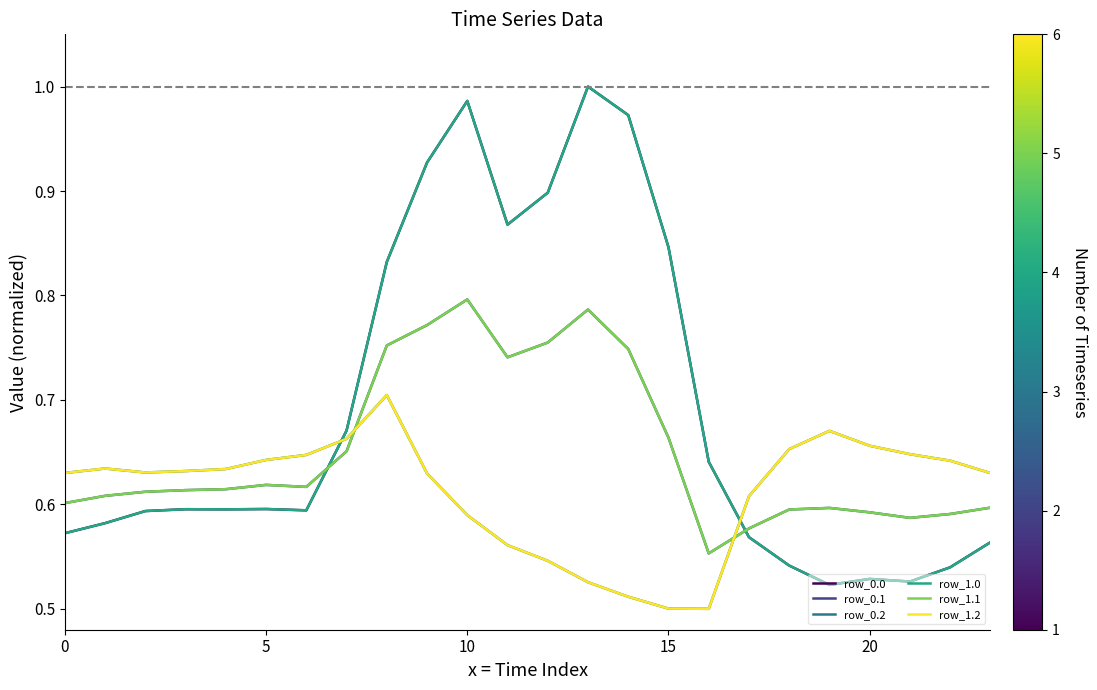

How many lines are shown in the chart?

6